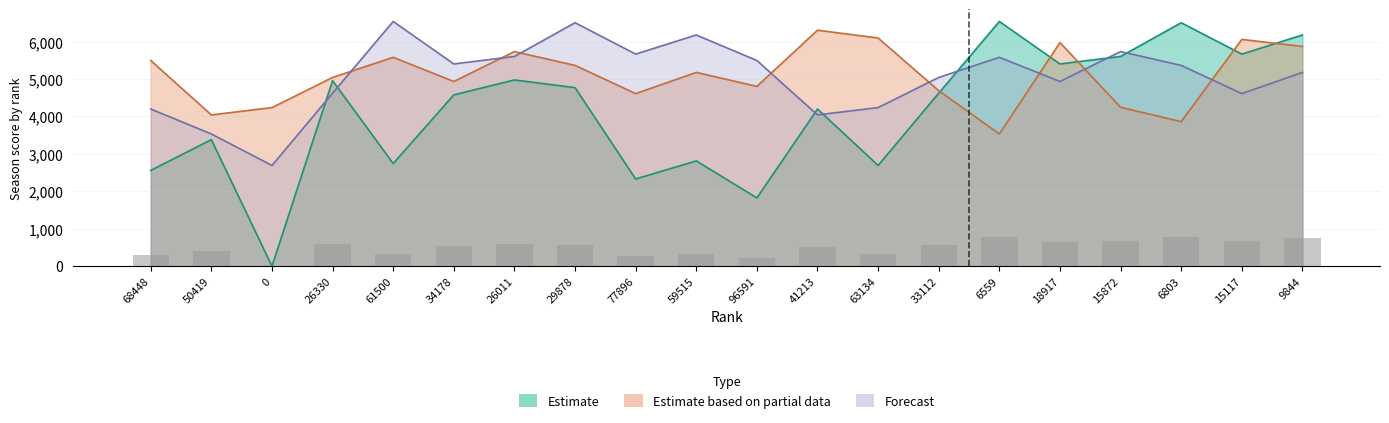

Between 61500 and 59515, which is larger?

59515